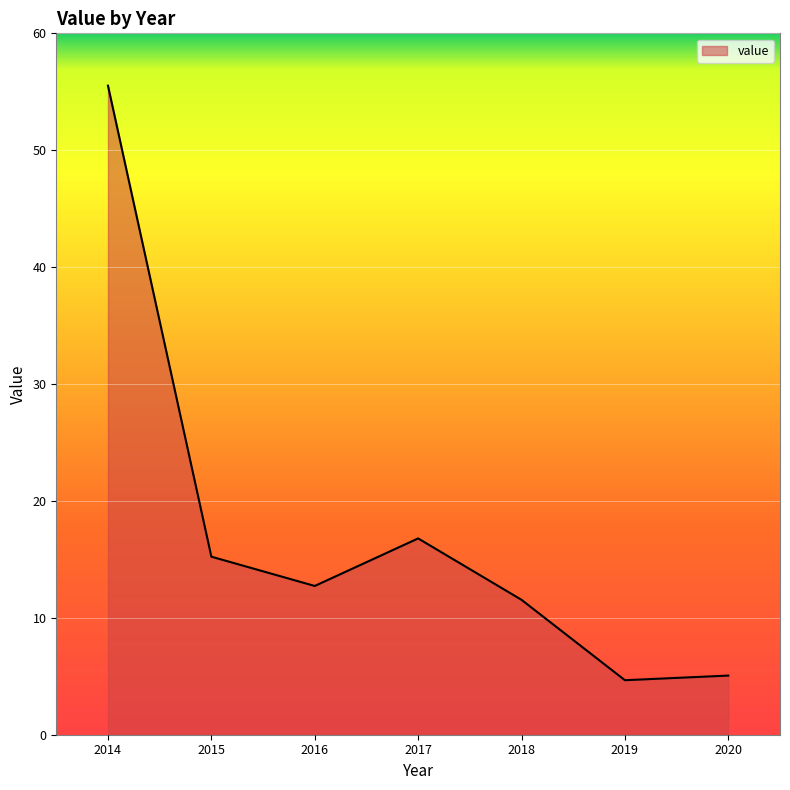

True or false: the data has more than 1 interior local peaks.

False